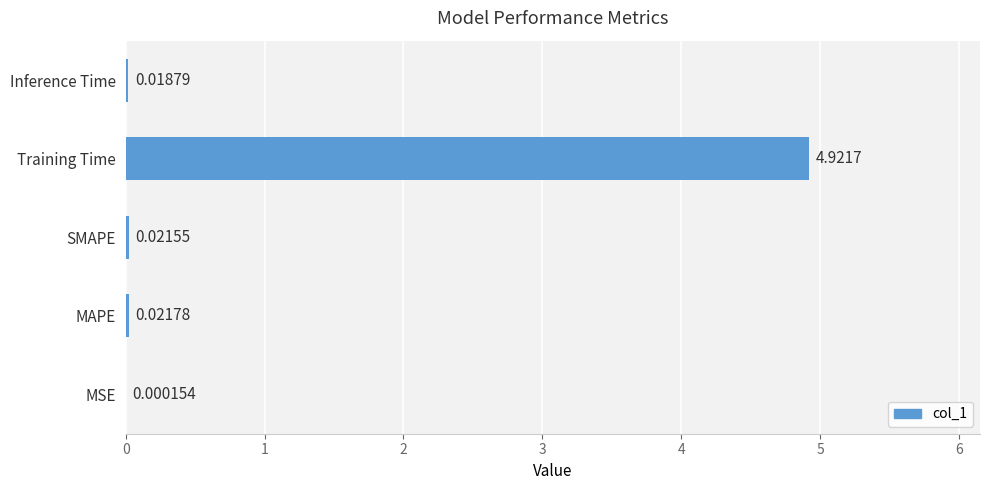

Are the bars horizontal?

Yes